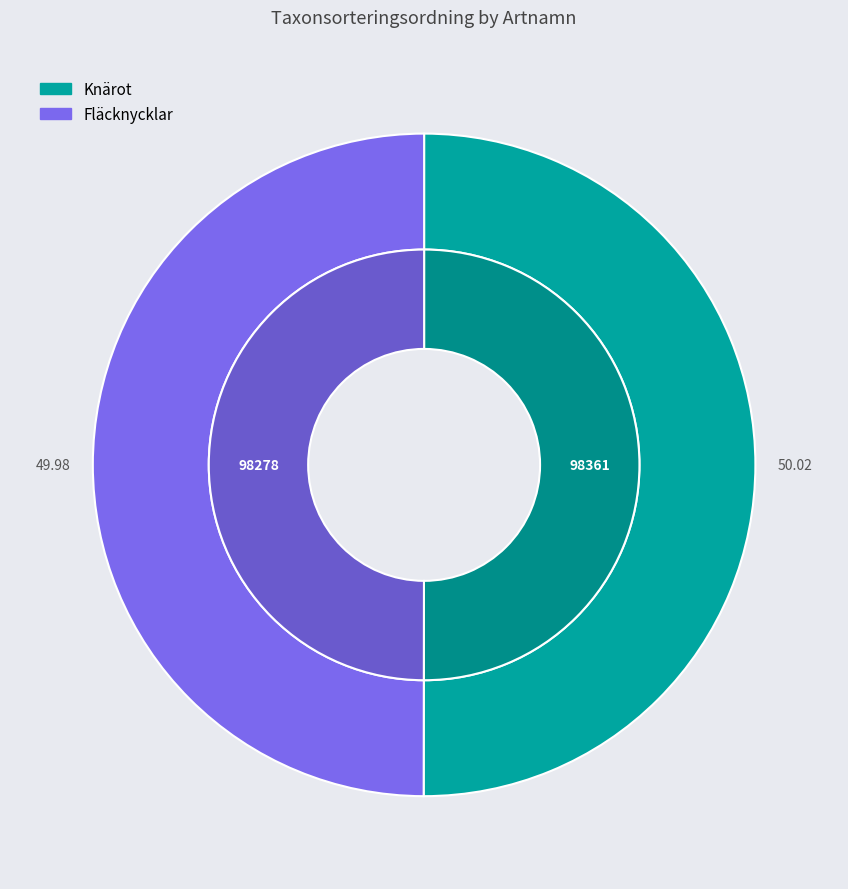

Approximately how many times larger is the value at Knärot compared to Fläcknycklar?

1.0